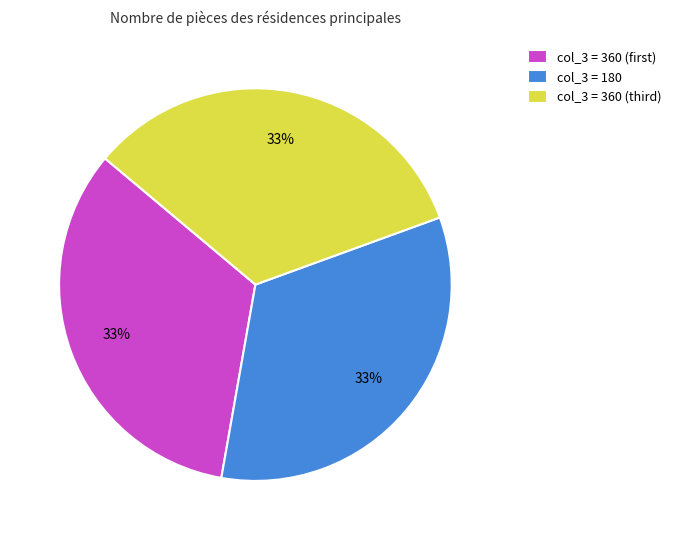

Does any single category account for the majority?

No